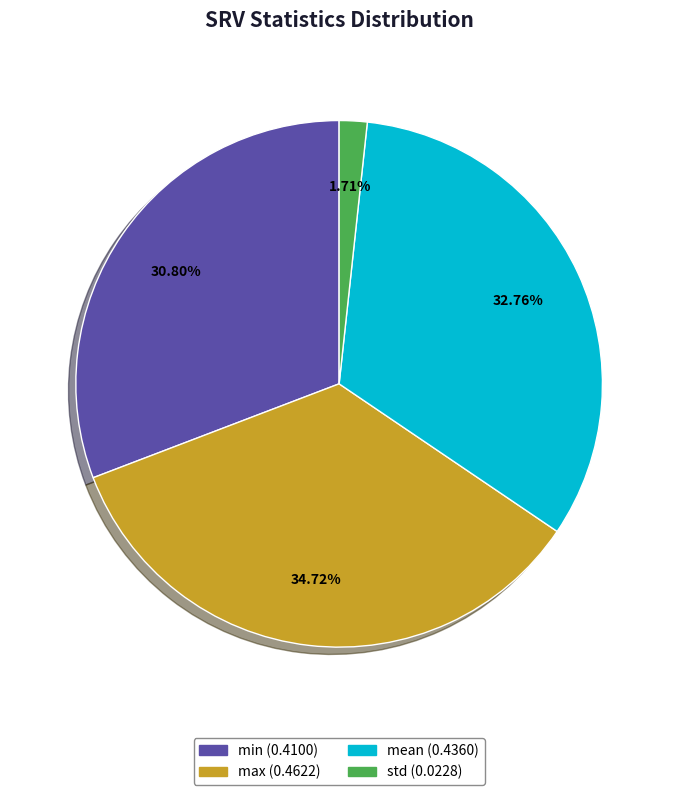

True or false: max accounts for 35% of the total.

True